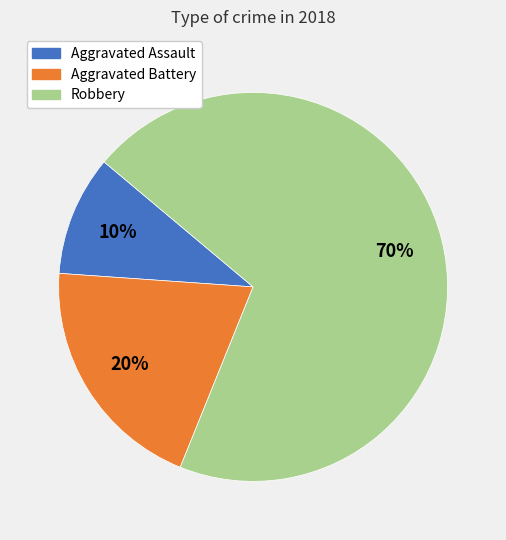

To the nearest percent, what portion does Robbery represent?

70%